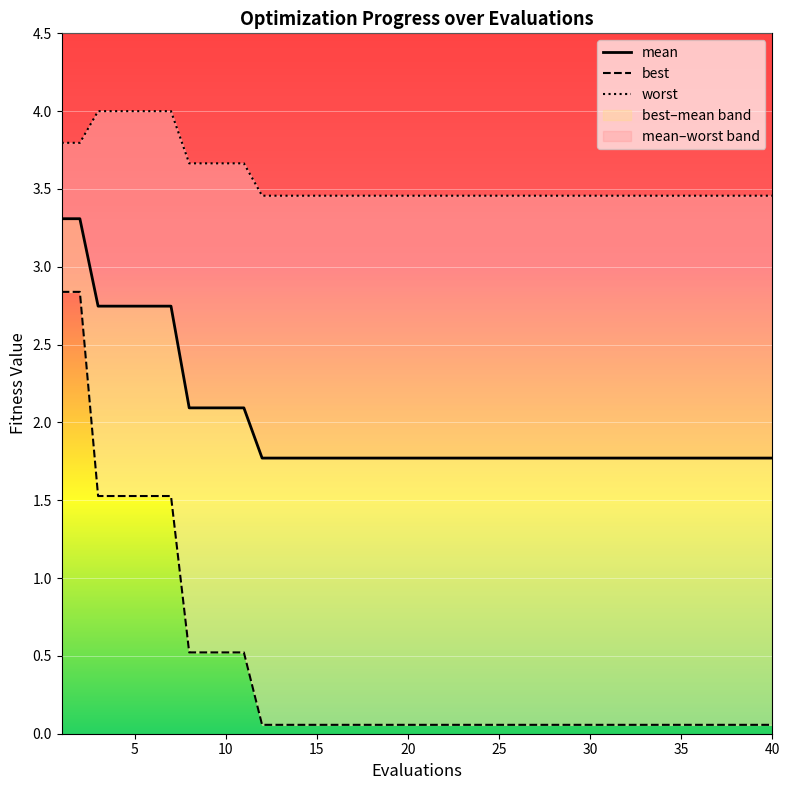

Which series has the largest range (max minus min)?

best